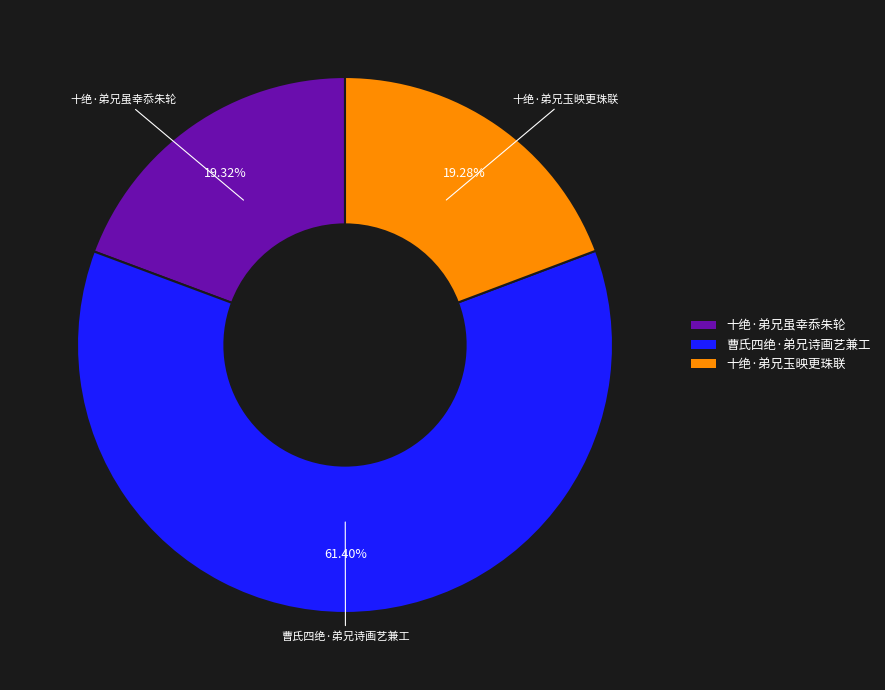

How many slices are in this pie chart?

3